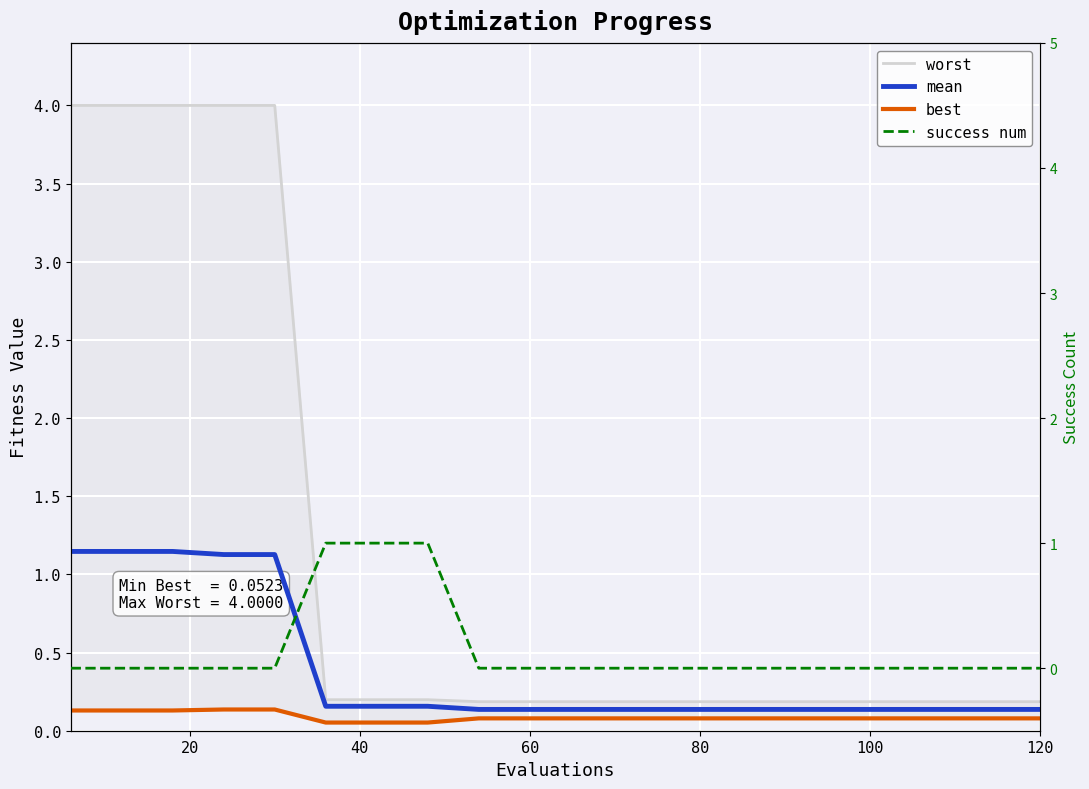

Which series has the largest range (max minus min)?

worst